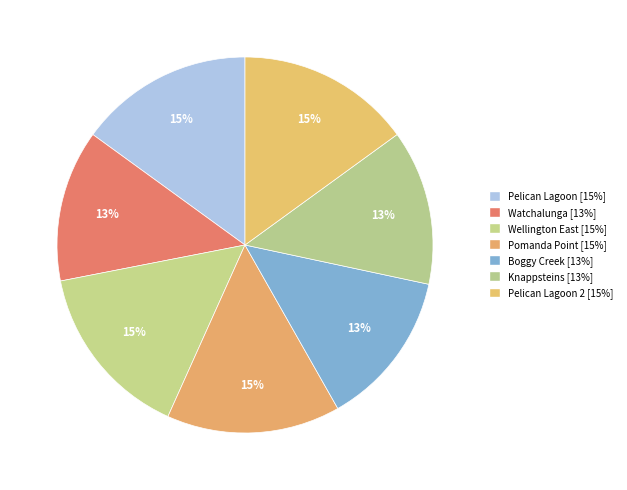

Count the number of slices in the pie.

7